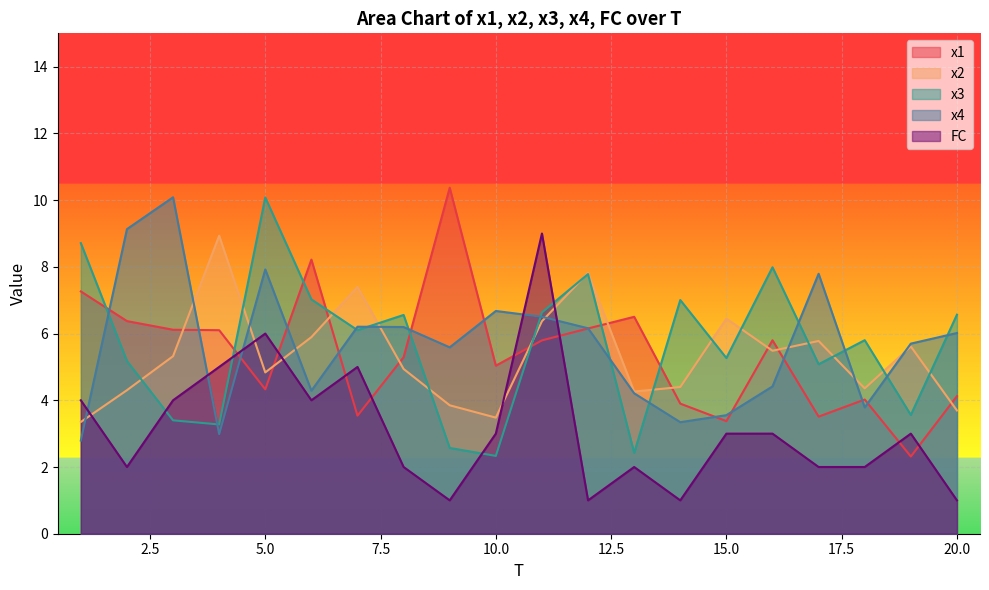

In x4, how many points are higher than both neighbors (excluding endpoints)?

5